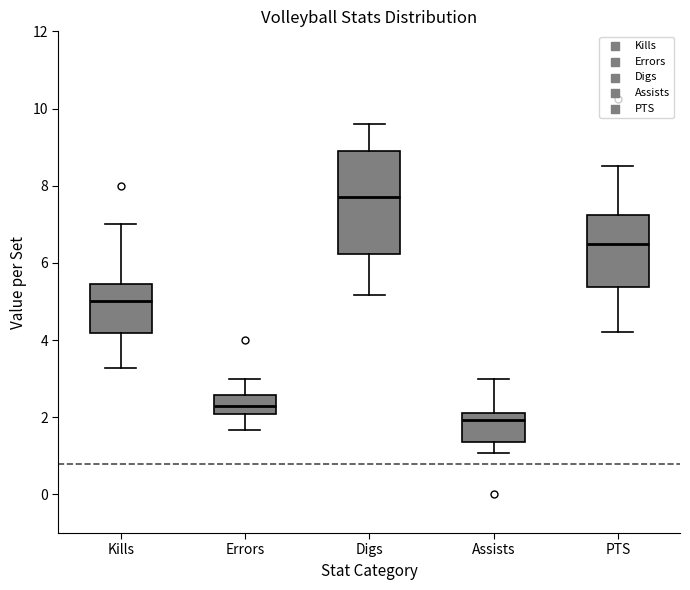

Reading left to right, transcribe this box plot: for each box, give where its median line is, the range the box spans, and where its two whiskers end, as read against the y-axis. The values are not printed on the chart, so give them approximately, as read against the axis.

Kills: median 5.0, box 4.2 to 5.4, whiskers 3.2 to 7.0
Errors: median 2.2, box 2.0 to 2.6, whiskers 1.6 to 3.0
Digs: median 7.6, box 6.2 to 9.0, whiskers 5.2 to 9.6
Assists: median 2.0, box 1.4 to 2.2, whiskers 1.0 to 3.0
PTS: median 6.6, box 5.4 to 7.2, whiskers 4.2 to 8.6